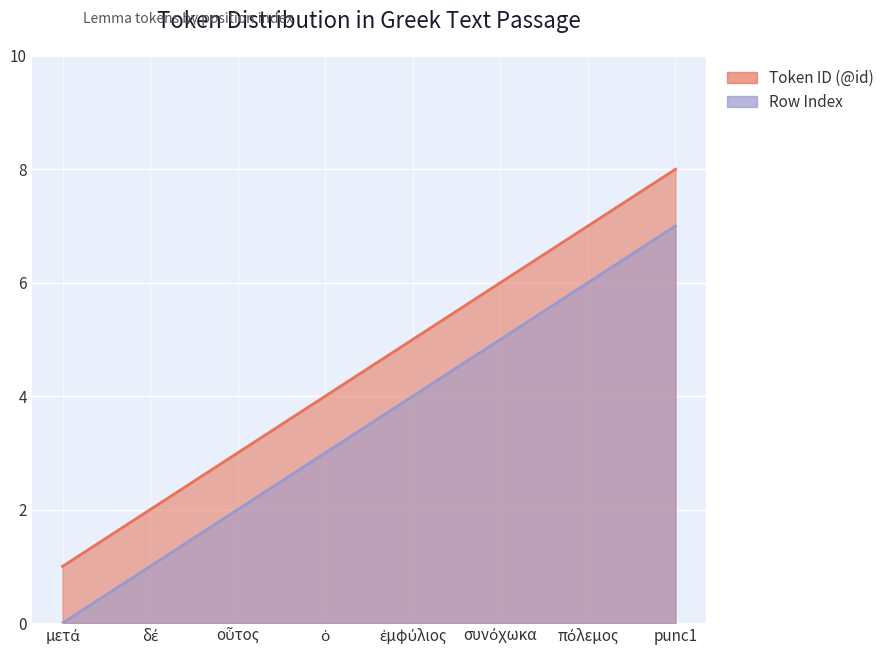

Which series changed the most between ἐμφύλιος and πόλεμος?

Token ID (@id)